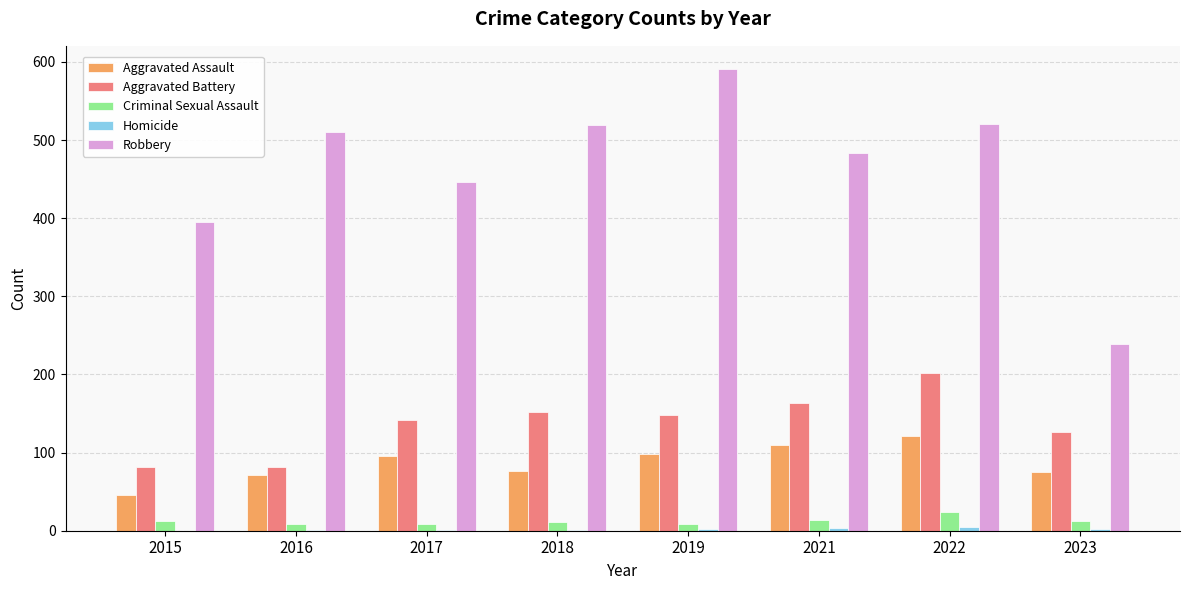

How many groups of bars are there?

8